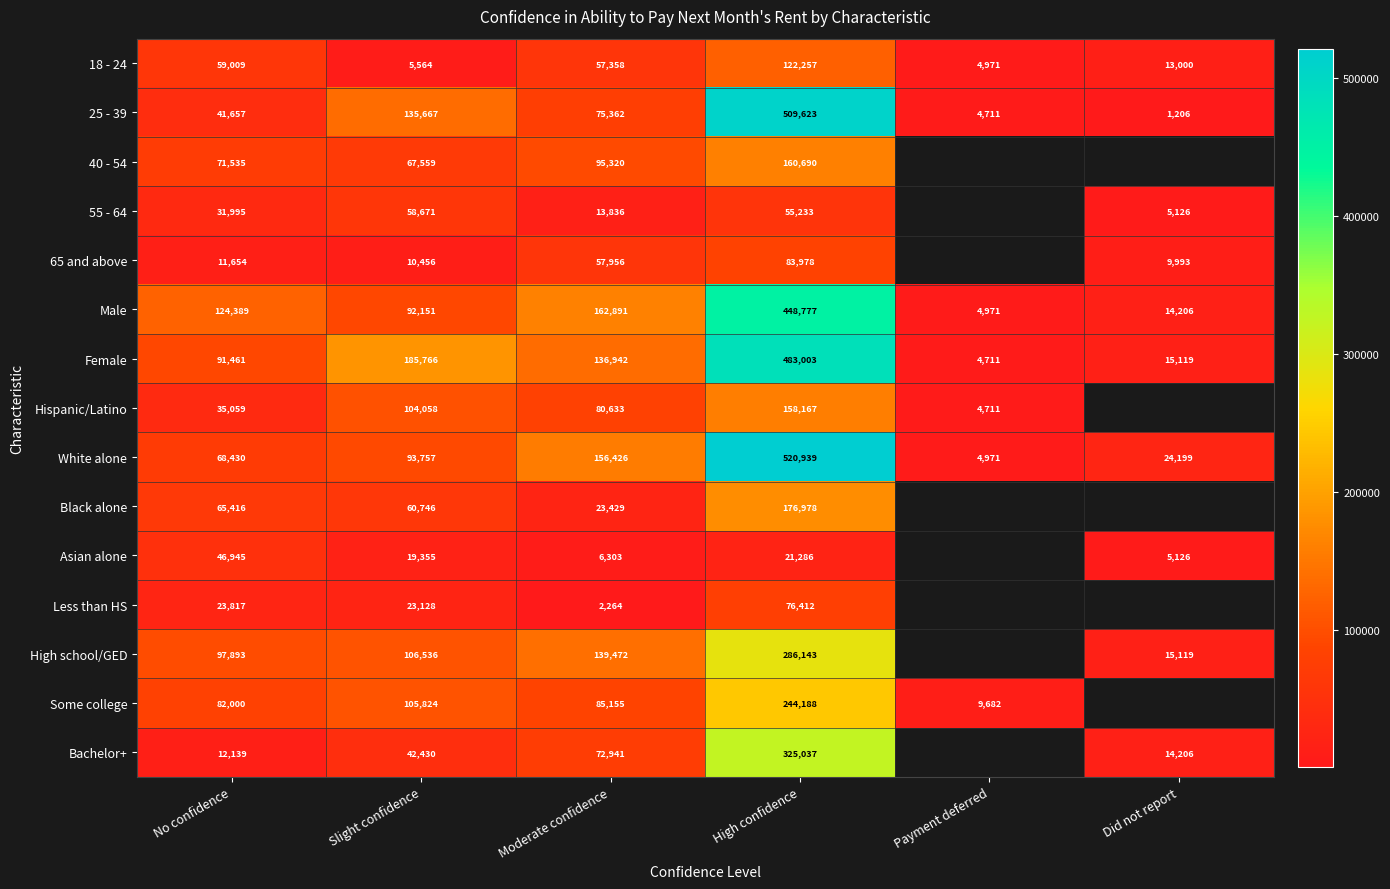

List the labels in order of 25 - 39 value, smallest first.

Did not report, Payment deferred, No confidence, Moderate confidence, Slight confidence, High confidence